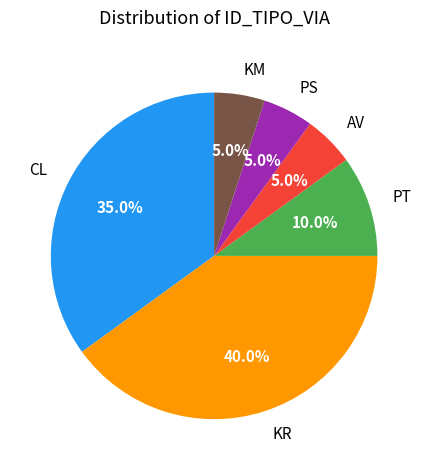

Do AV and PT together represent more than half of the pie?

No